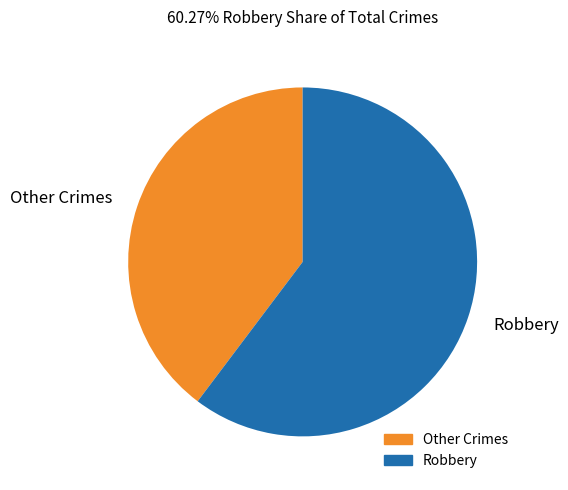

What is the largest slice in the pie chart?

Robbery